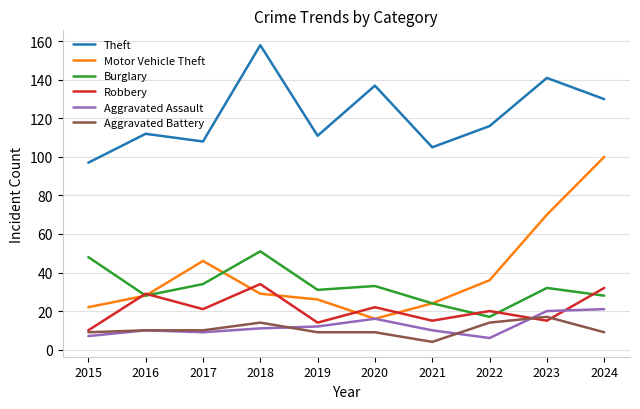

What is the sum of the Motor Vehicle Theft values at 2017 and 2018?

75